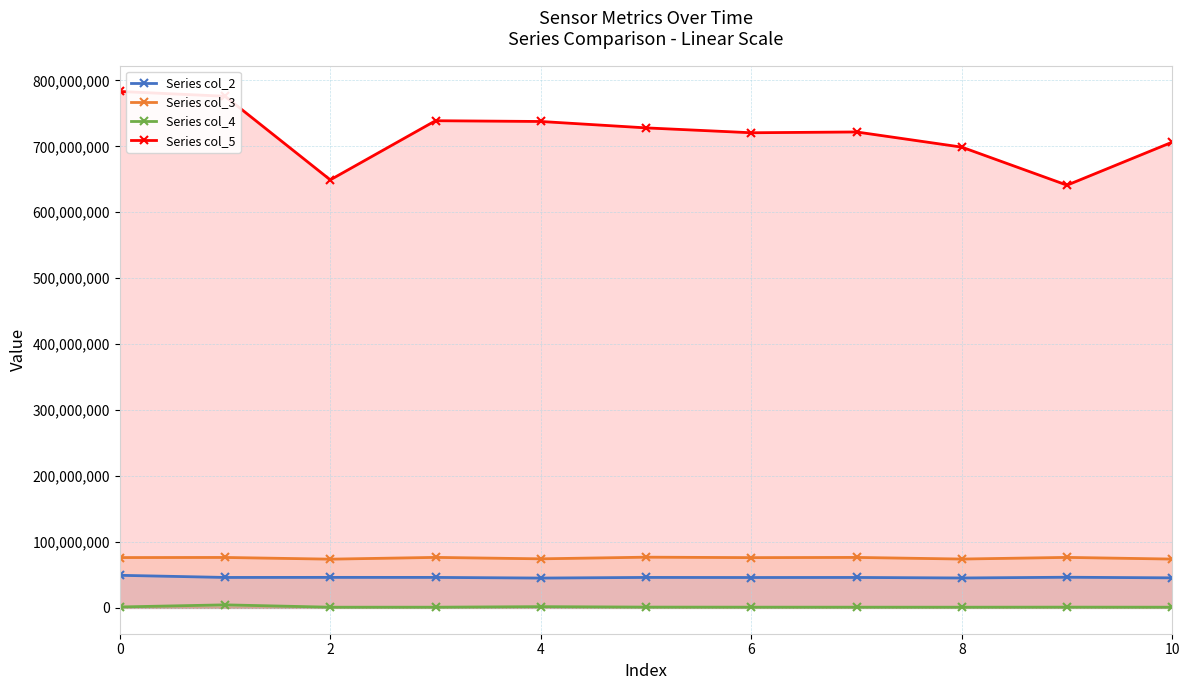

True or false: Series col_4 and Series col_5 cross at least once.

False